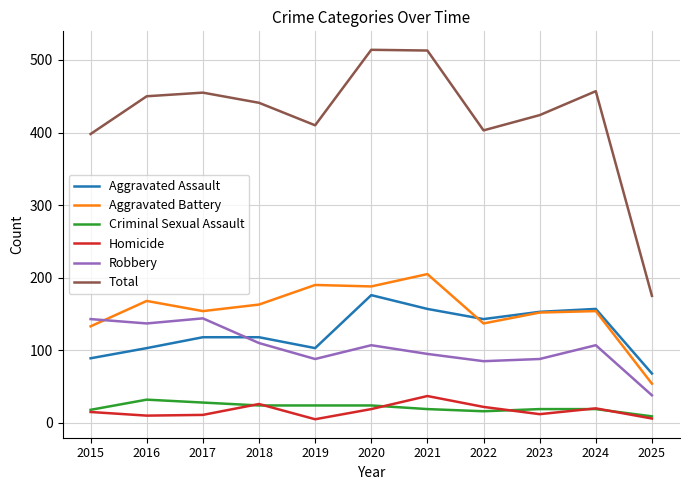

Is the value of Robbery at 2024 greater than the value of Aggravated Battery at 2024?

No